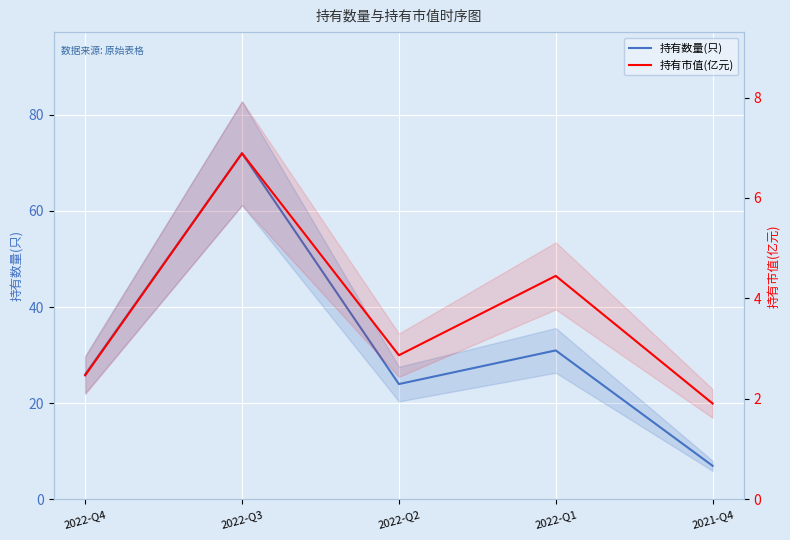

How many lines are shown in the chart?

2